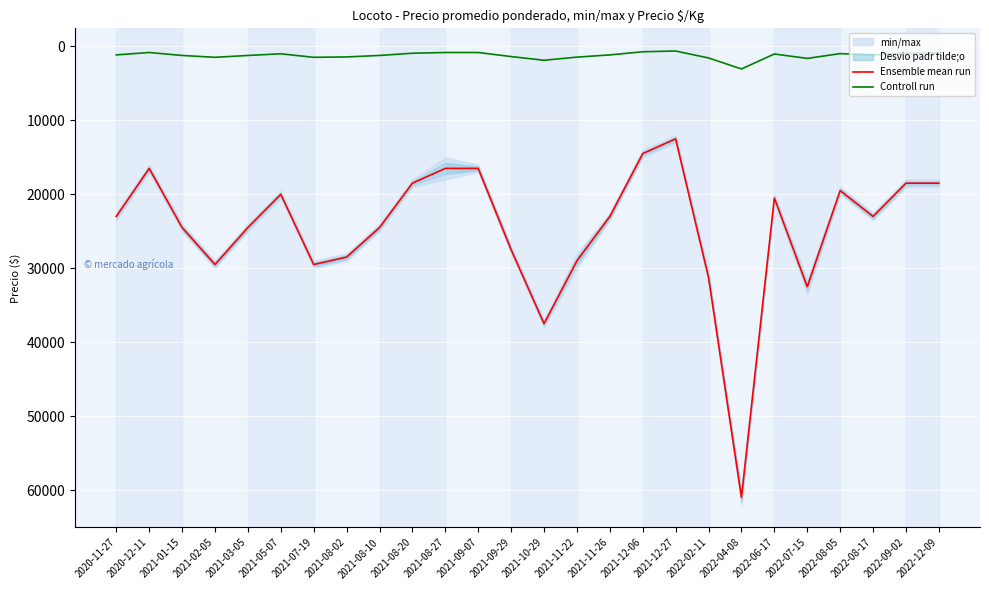

Which category has the highest value in the Ensemble mean run series?

2022-04-08